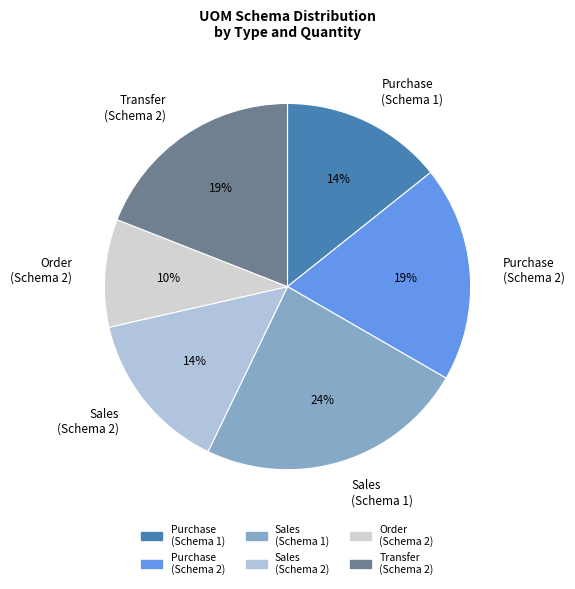

Is it true that Purchase (Schema 1) is 14% of the pie?

True